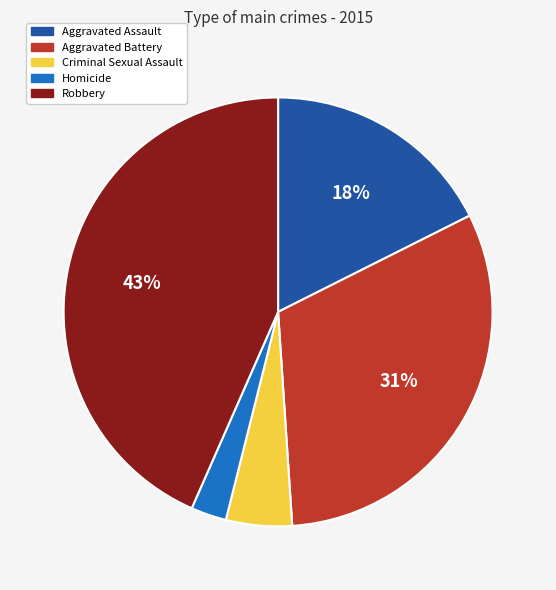

The Aggravated Assault slice represents 18% of the pie. True or false?

True